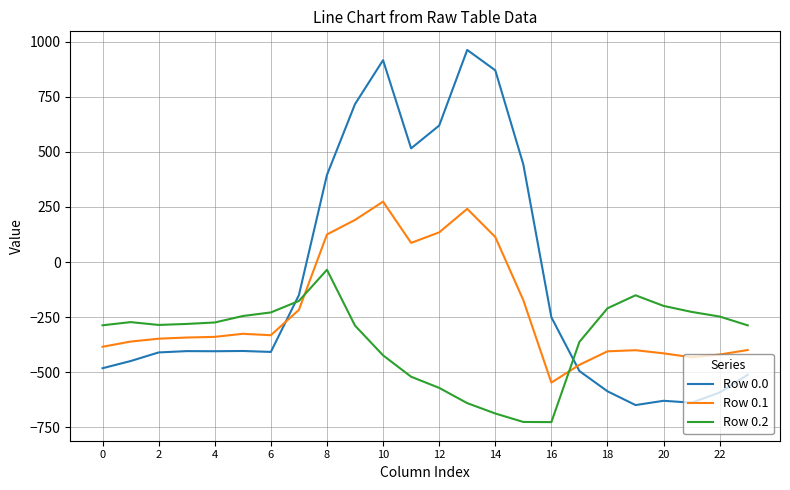

Which series has the widest spread of values?

Row 0.0